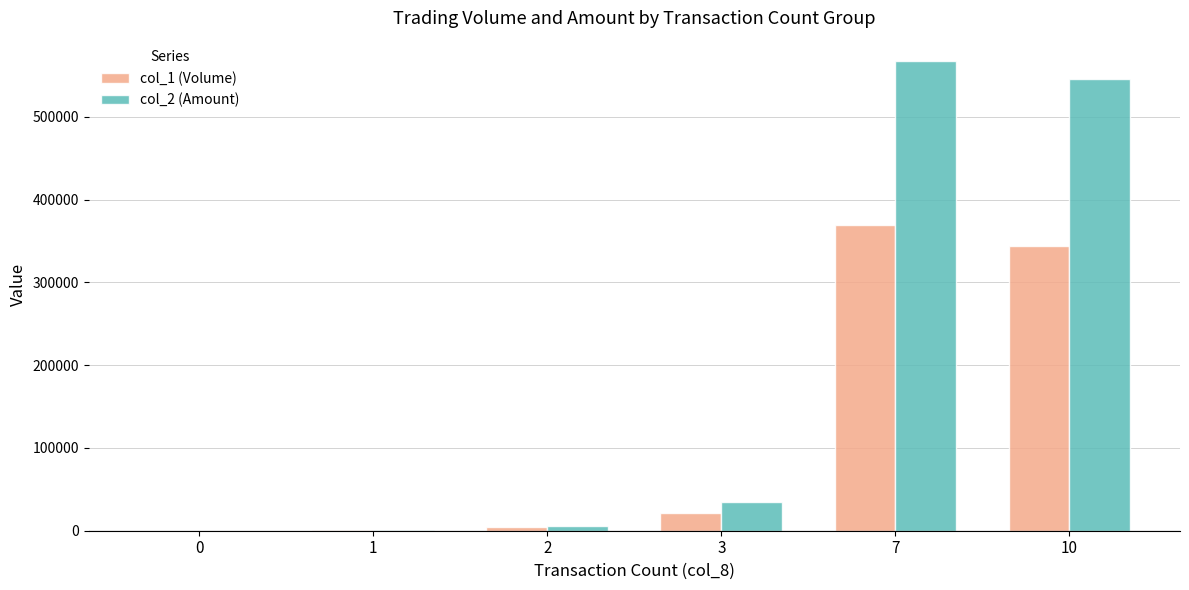

Are the bars grouped side by side (vs. stacked)?

Yes